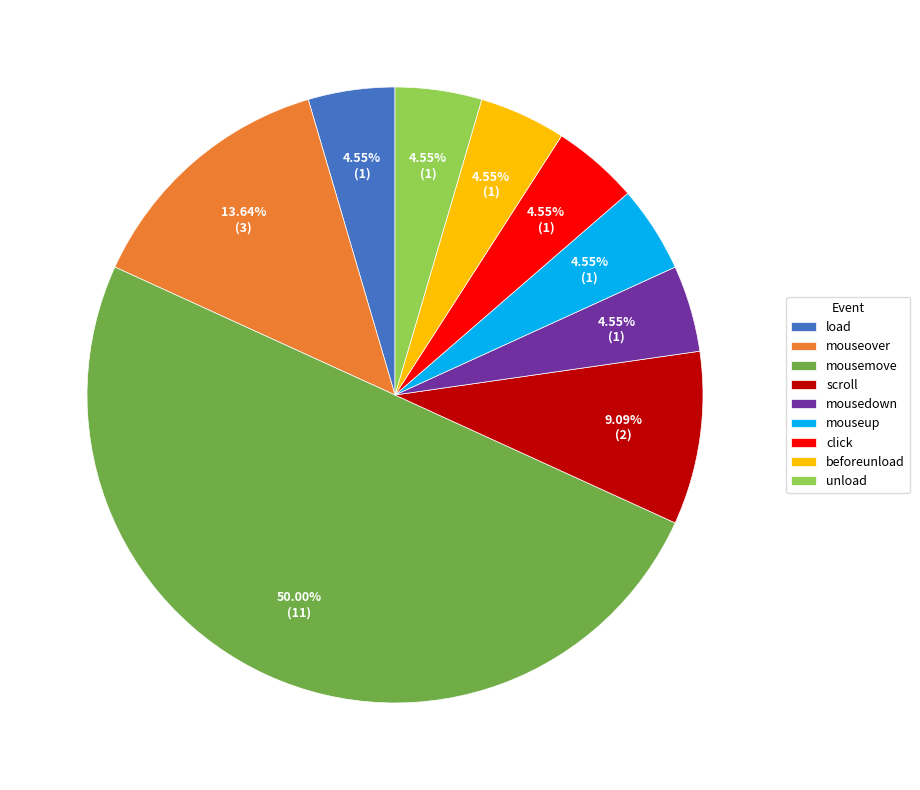

Which slice is the largest?

mousemove